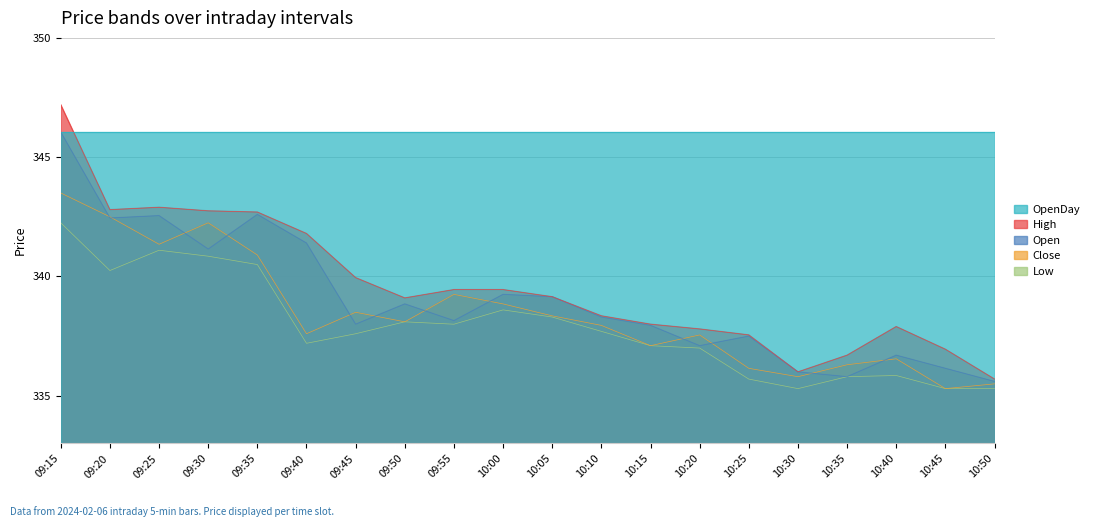

How many lines are shown in the chart?

5